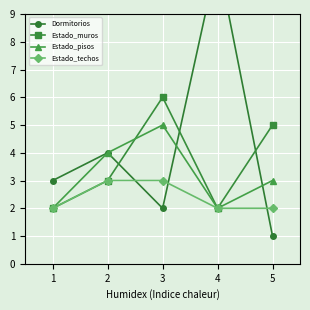

How many interior local valleys does the Estado_muros series have?

1